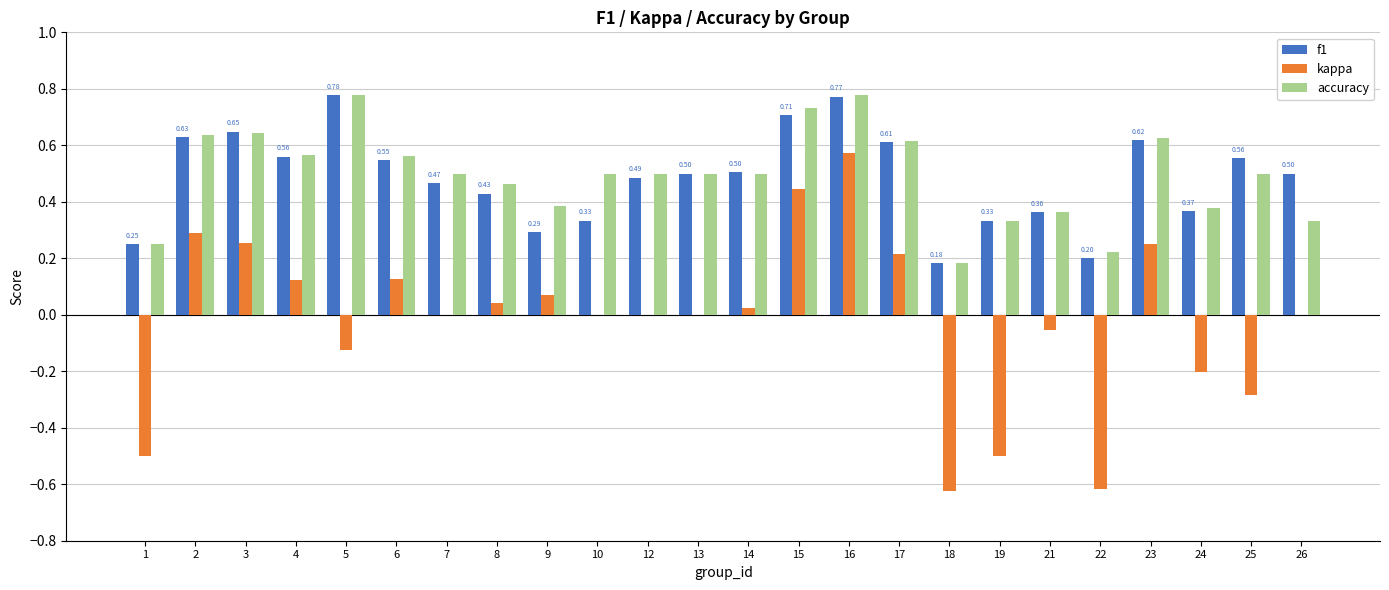

What is the sum of all kappa values?

-0.5